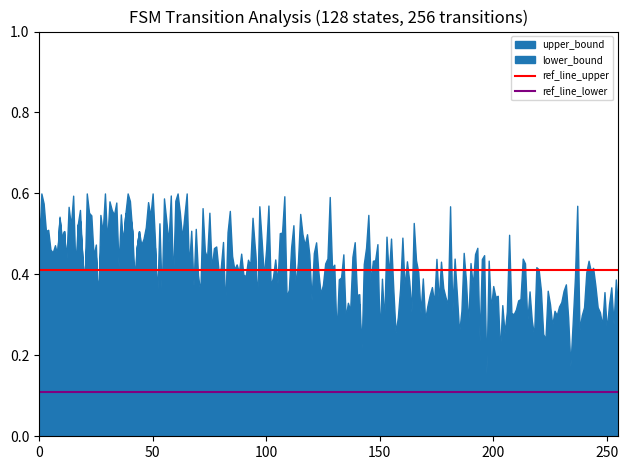

What value does the ref_line_lower series have at 50?

0.1